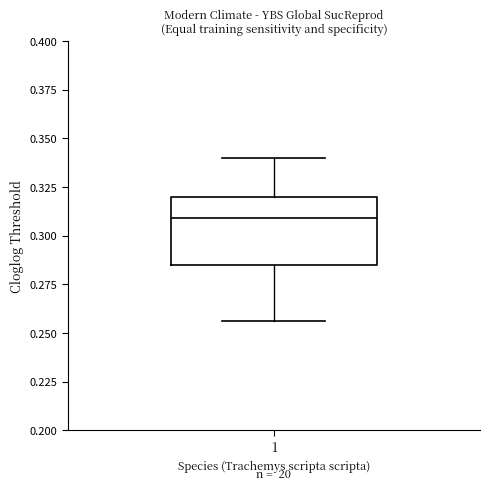

Read this box plot against the y-axis: the position of the median line, the range covered by the box, and the ends of both whiskers. The values are not printed on the chart, so give them approximately, as read against the axis.

median 0.310, box 0.285 to 0.320, whiskers 0.255 to 0.340